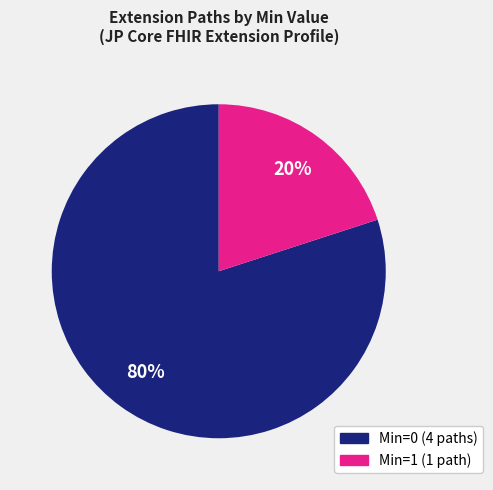

To the nearest percent, what is the difference between the largest and smallest slice percentages?

60%